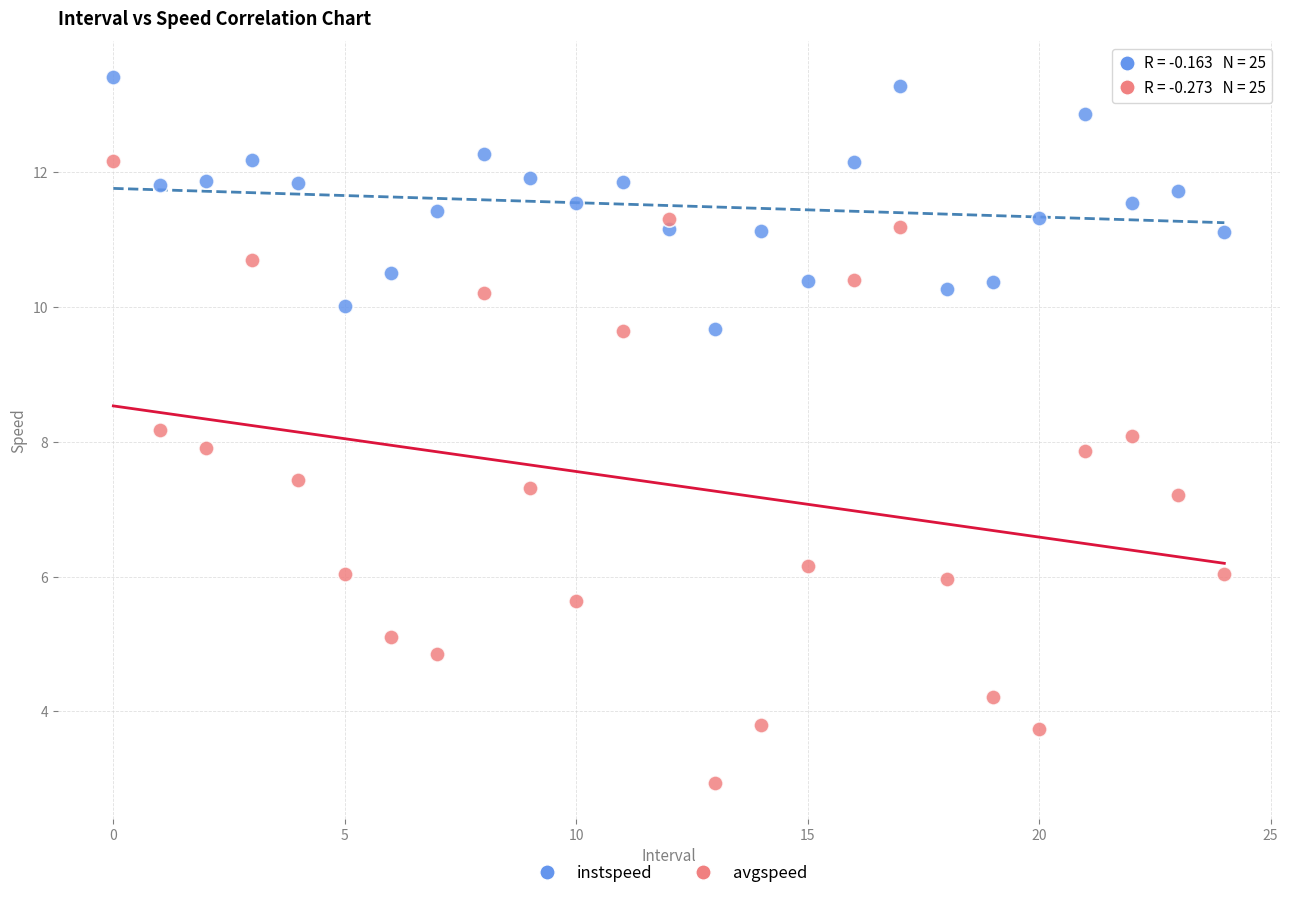

Which series contains the highest Y value?

instspeed